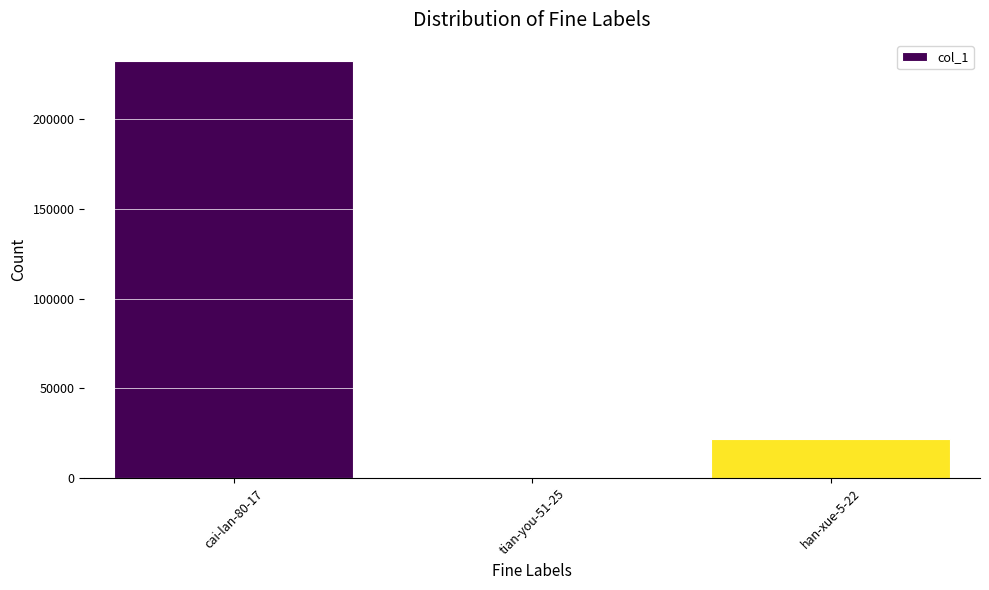

Where does the data first go above 22026?

cai-lan-80-17